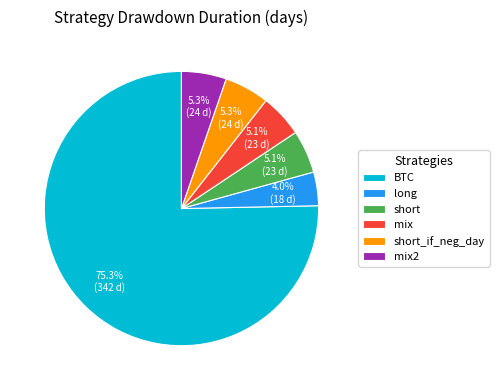

Which slice is the largest?

BTC